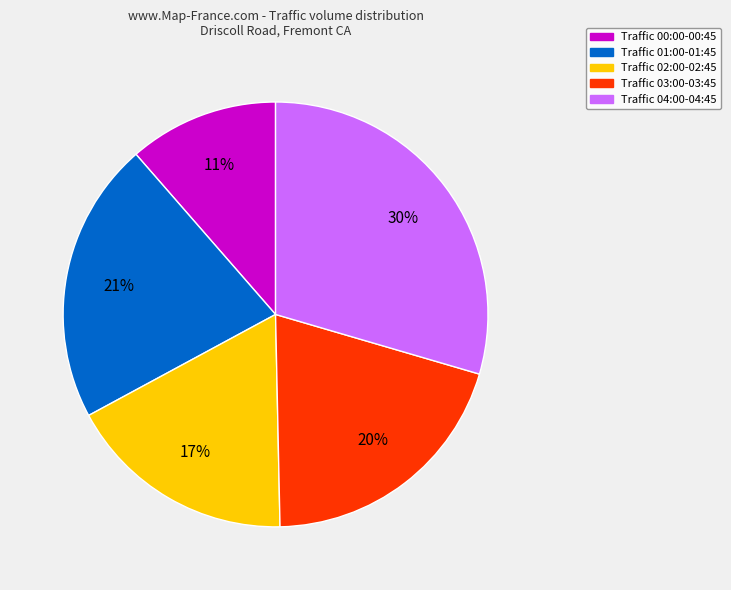

The Traffic 04:00-04:45 slice represents 30% of the pie. True or false?

True